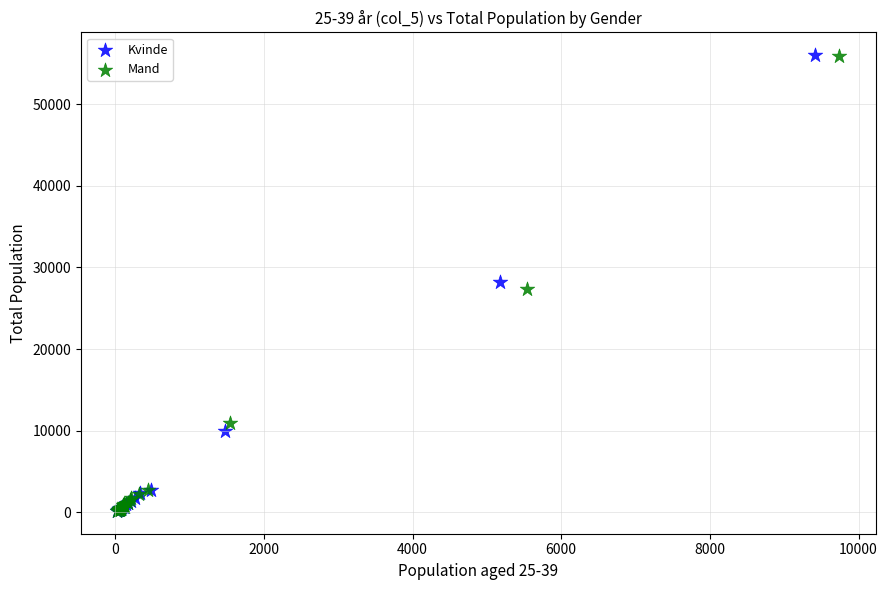

Which series has the largest Y range (max minus min)?

Kvinde